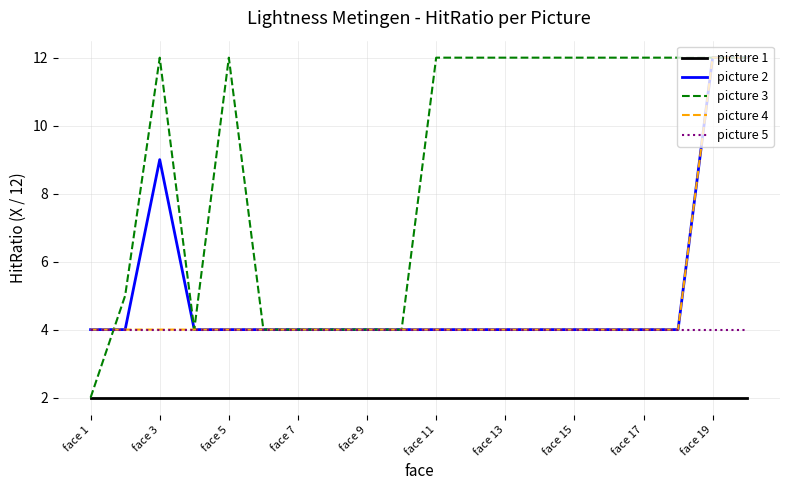

True or false: picture 4 and picture 1 cross at least once.

False